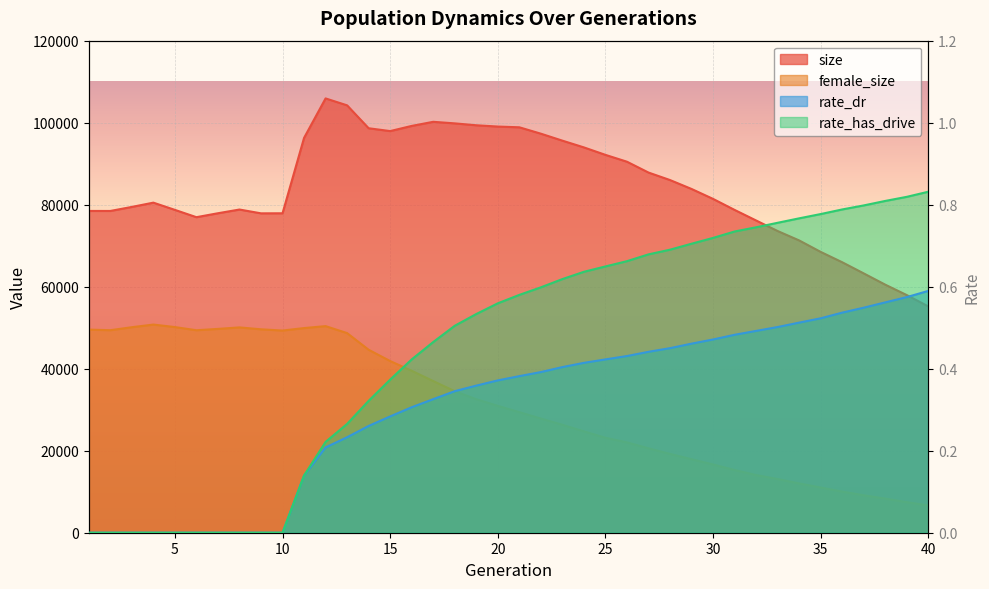

True or false: rate_has_drive and size cross at least once.

False